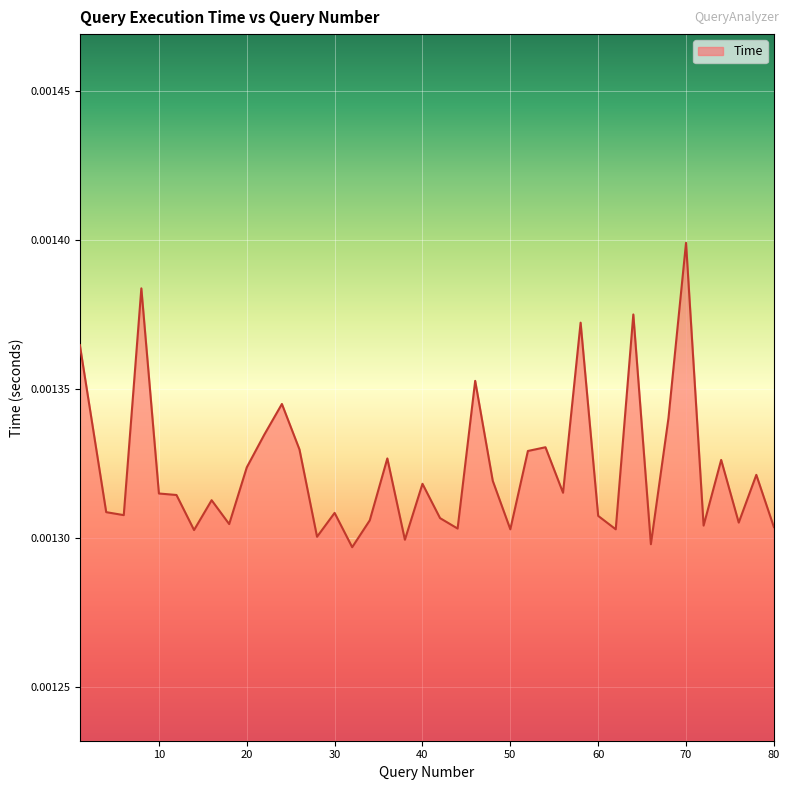

Does the chart have visible grid lines?

Yes